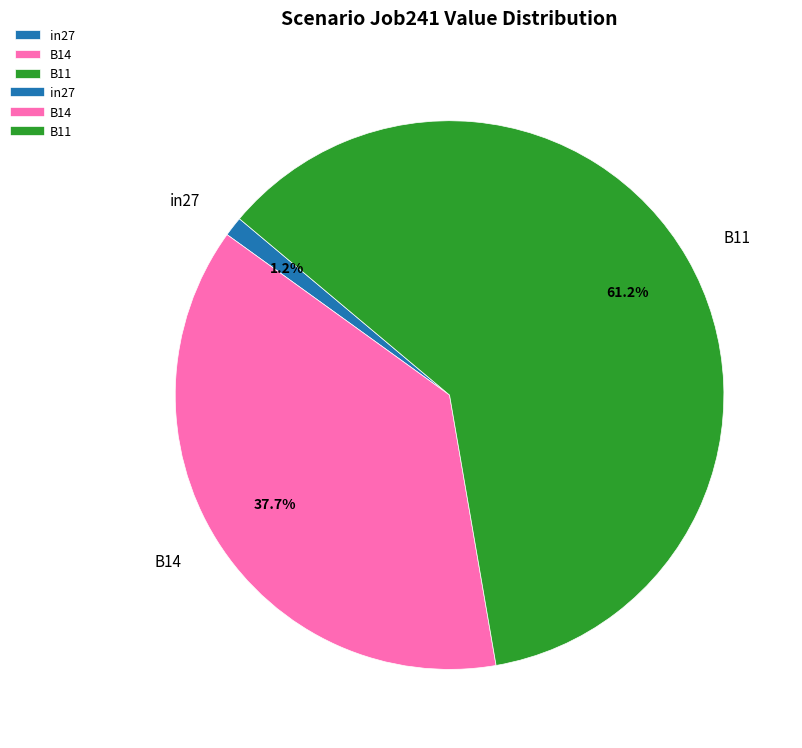

What is the total percentage of B11 and in27?

62.3%